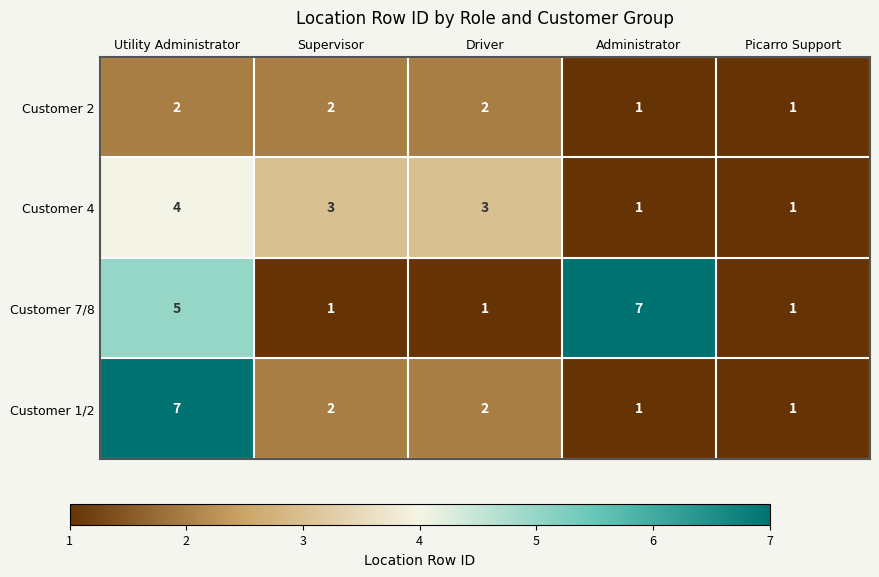

What is the sum of the Customer 4 values at Picarro Support and Supervisor?

4